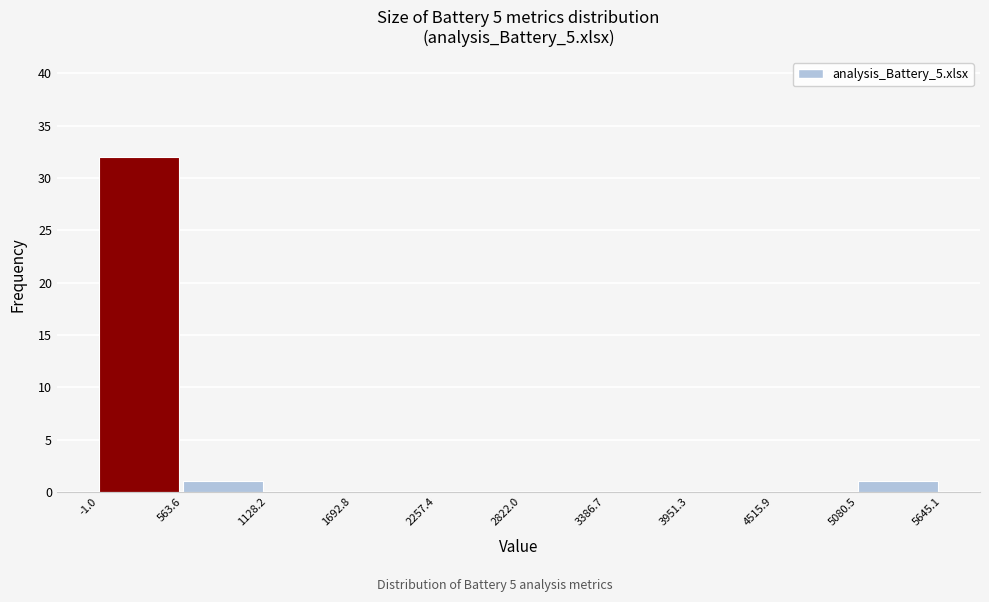

Which range on the x-axis has the tallest bar?

-1.0 to 563.6